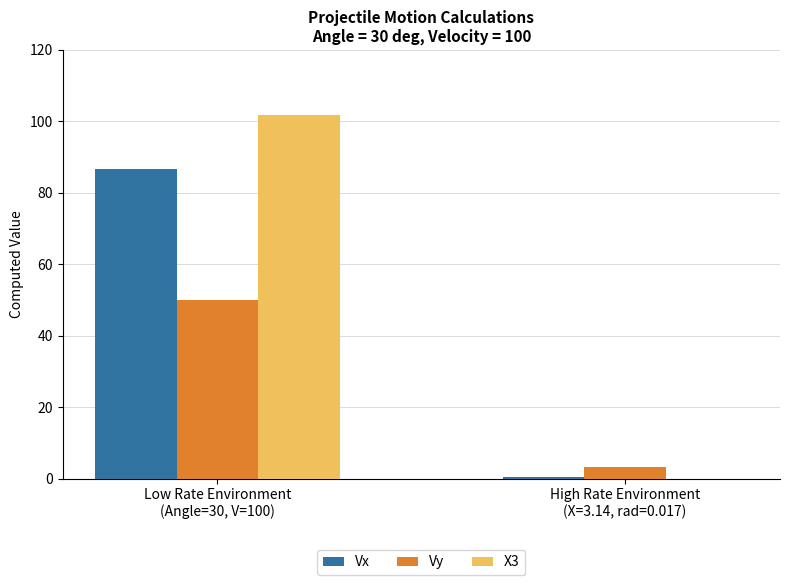

What is the difference between the Vx values at Low Rate Environment
(Angle=30, V=100) and High Rate Environment
(X=3.14, rad=0.017)?

86.1